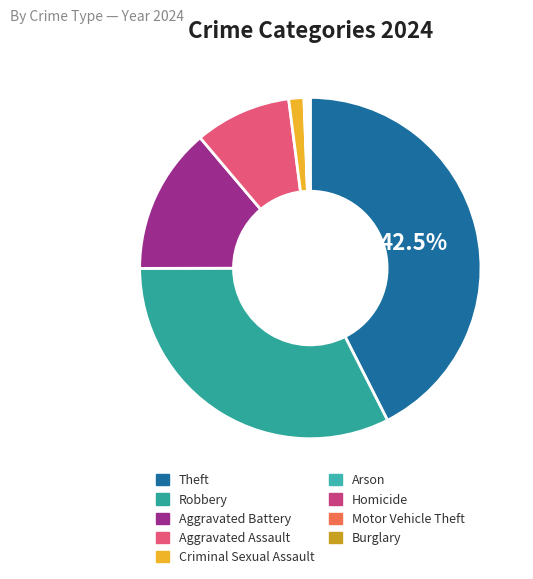

What is the total percentage of Burglary and Robbery?

32.6%